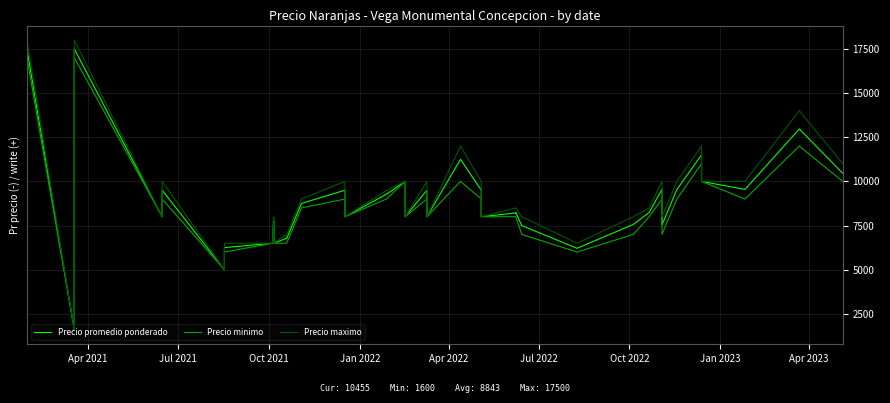

How many lines are shown in the chart?

3